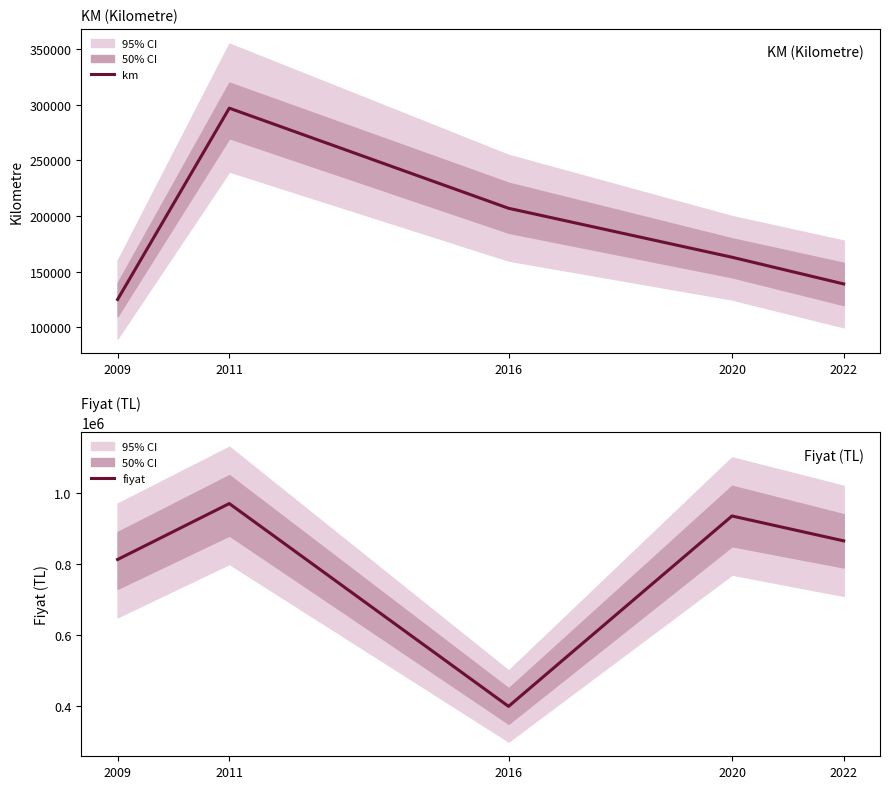

The value of km at 2016 is 85001. True or false?

False